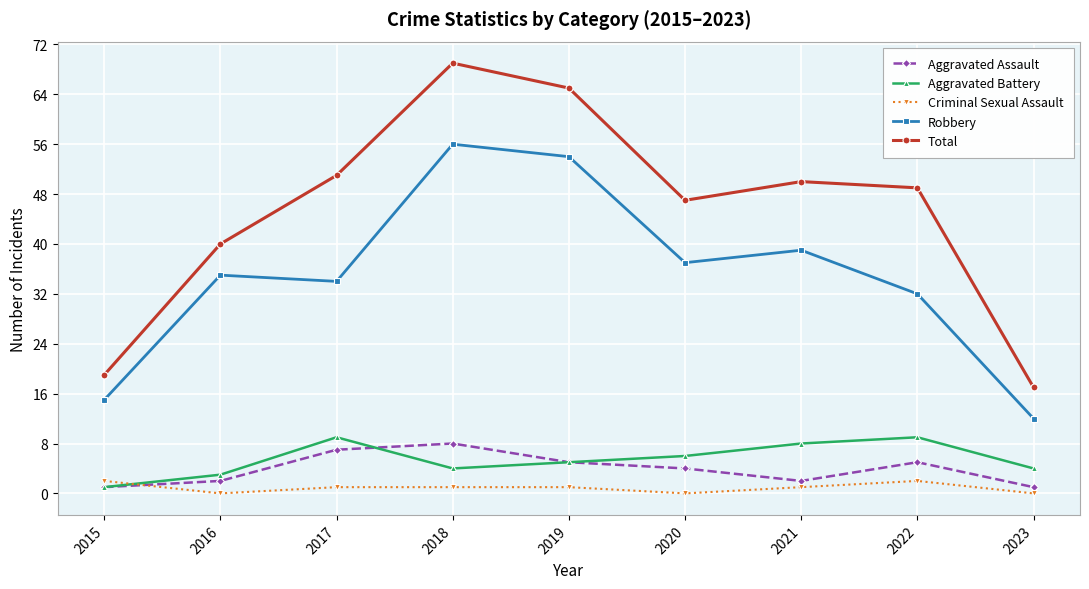

How many series are shown in this chart?

5